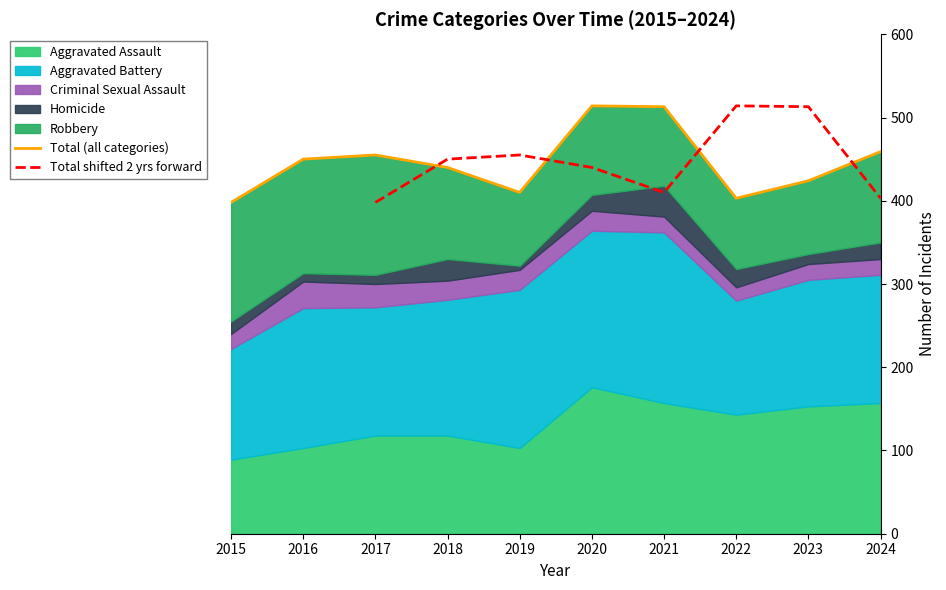

What is the smallest value displayed?

398.0